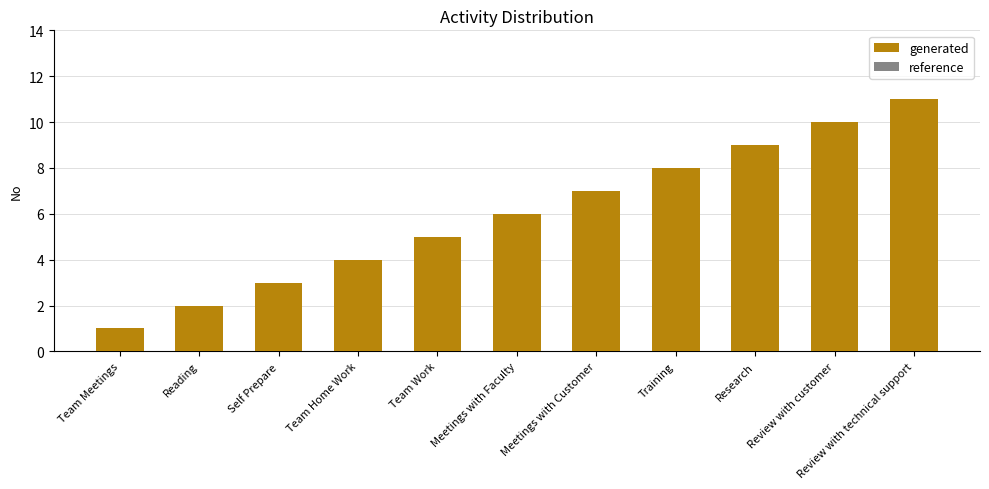

How many bars are there in each group?

2